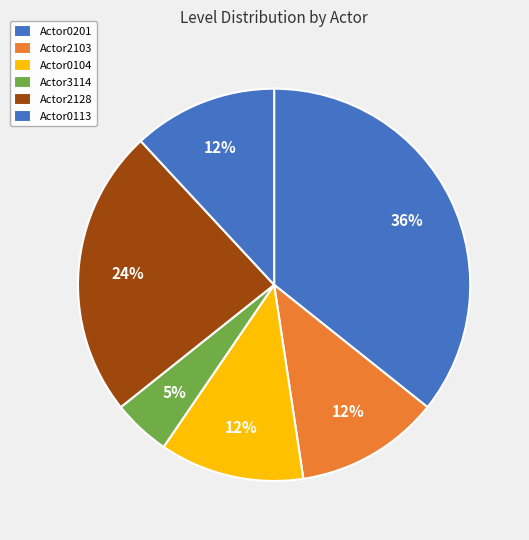

How many slices are in this pie chart?

6